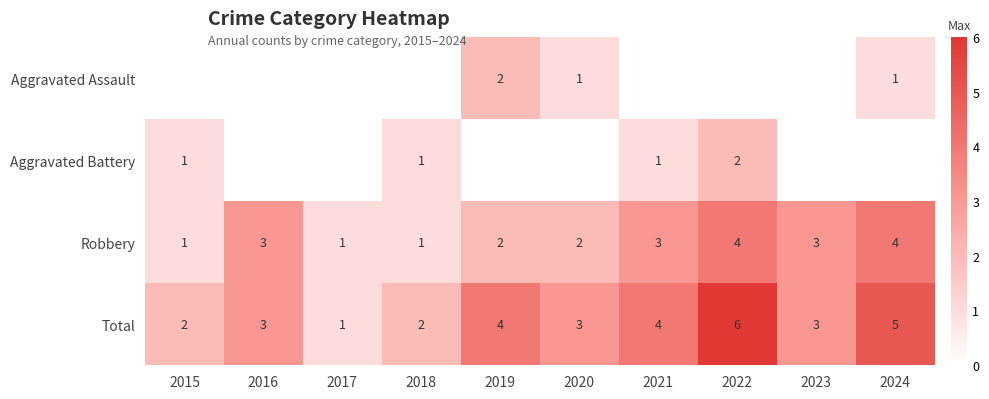

What is the difference between the second highest and second lowest values in the Total series?

3